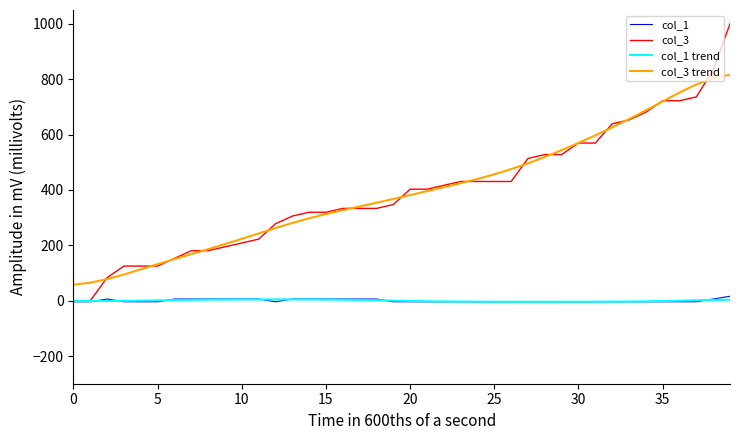

Which series has the largest range (max minus min)?

col_3